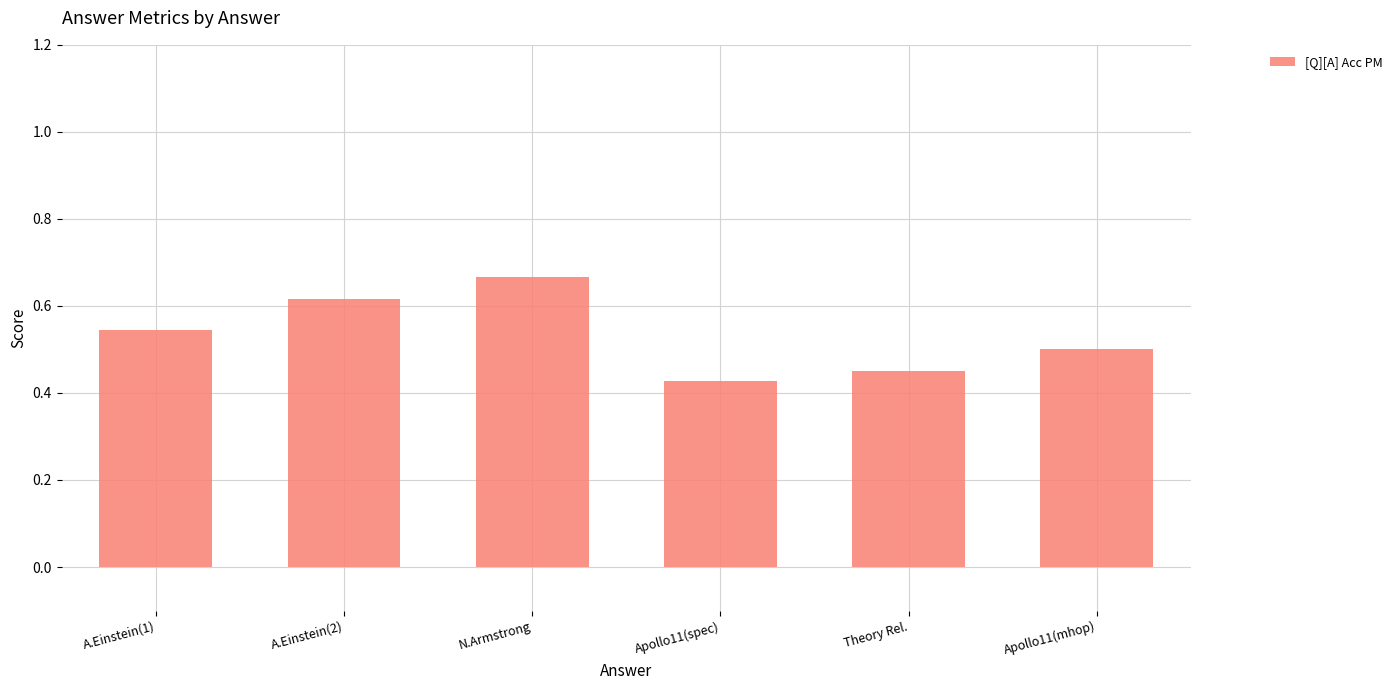

What is the sum of the values at A.Einstein(1) and N.Armstrong?

1.2